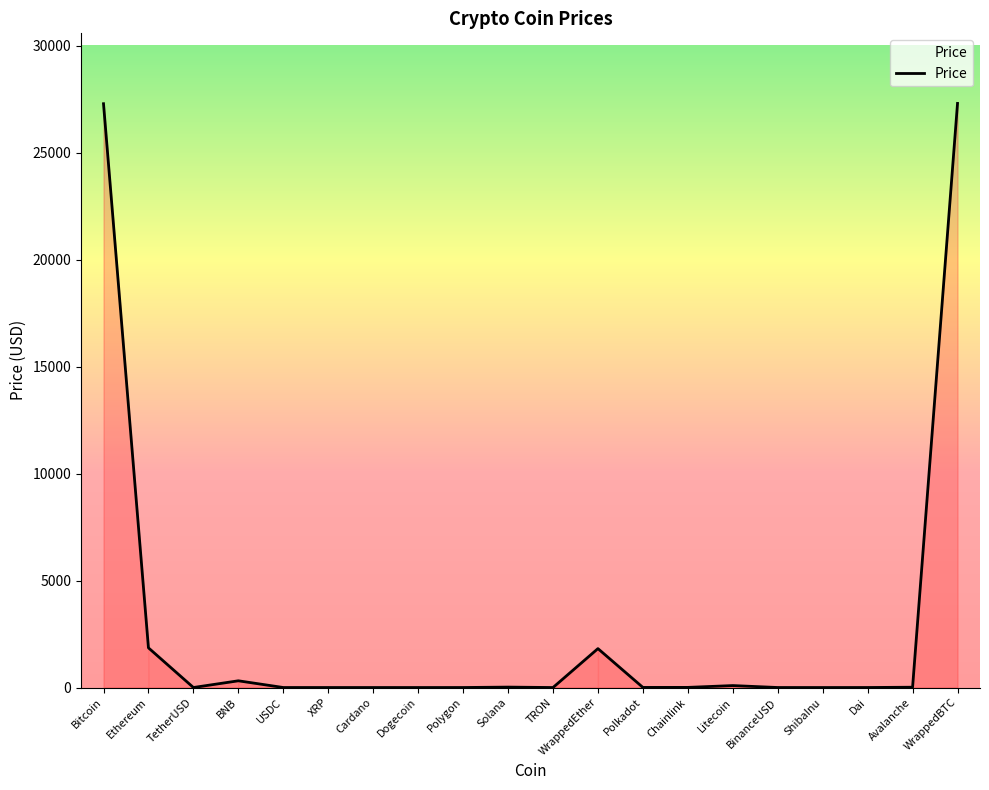

Which has a higher value, WrappedBTC or Avalanche?

WrappedBTC